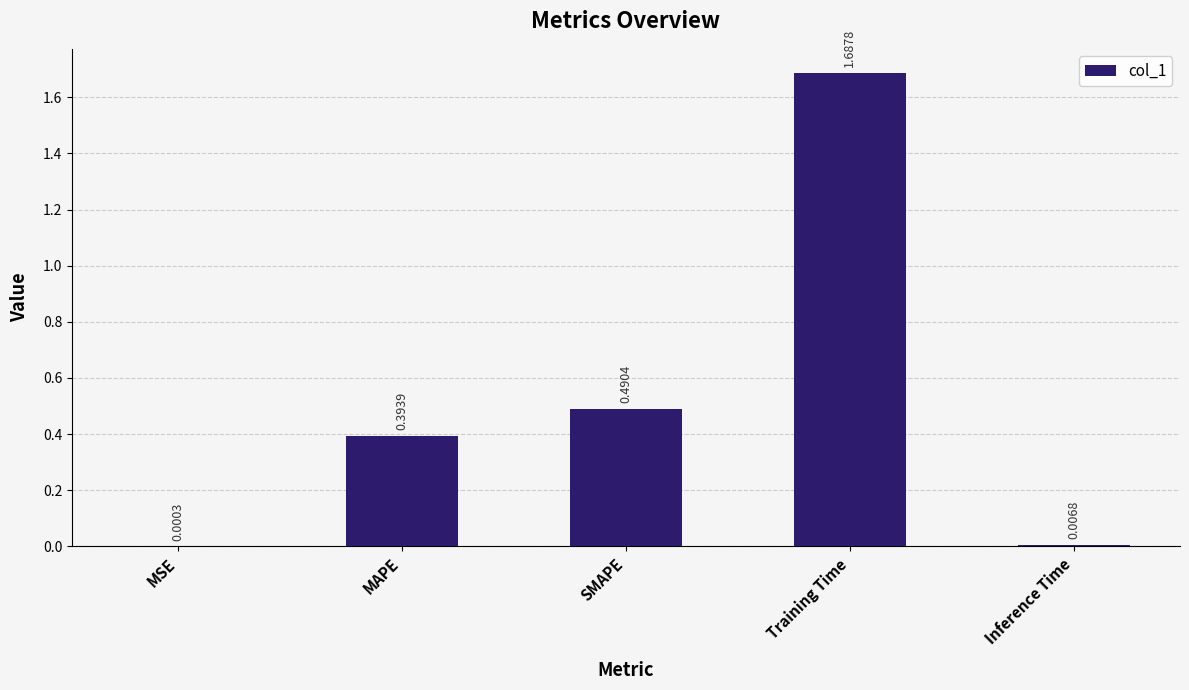

Are the bars horizontal?

No